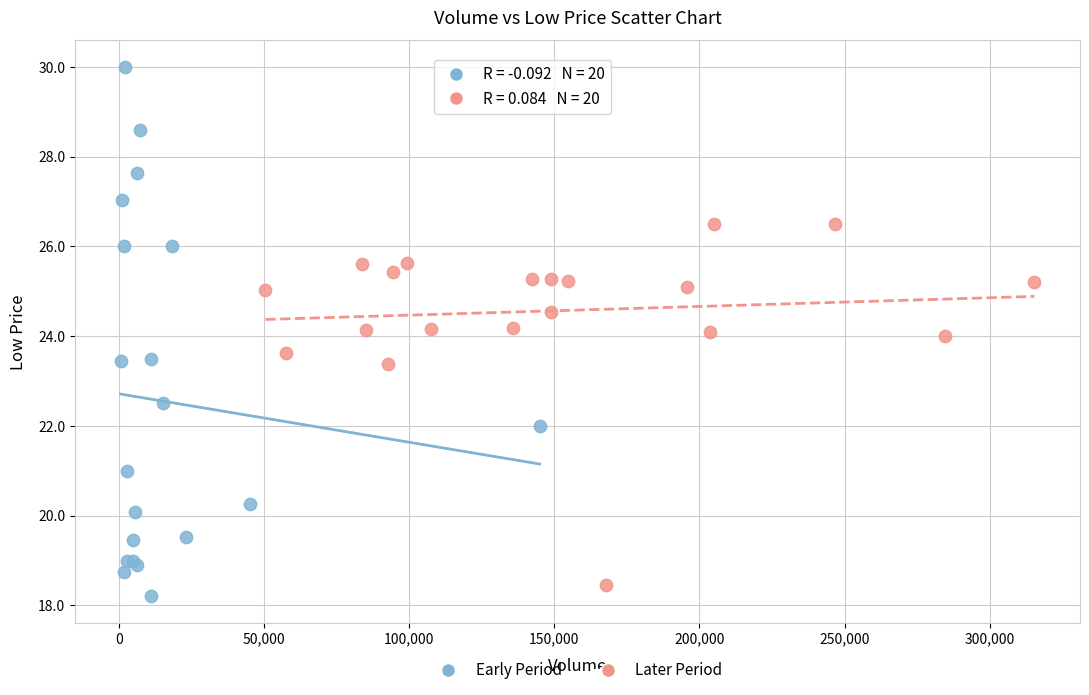

Which series contains the highest Y value?

Early Period